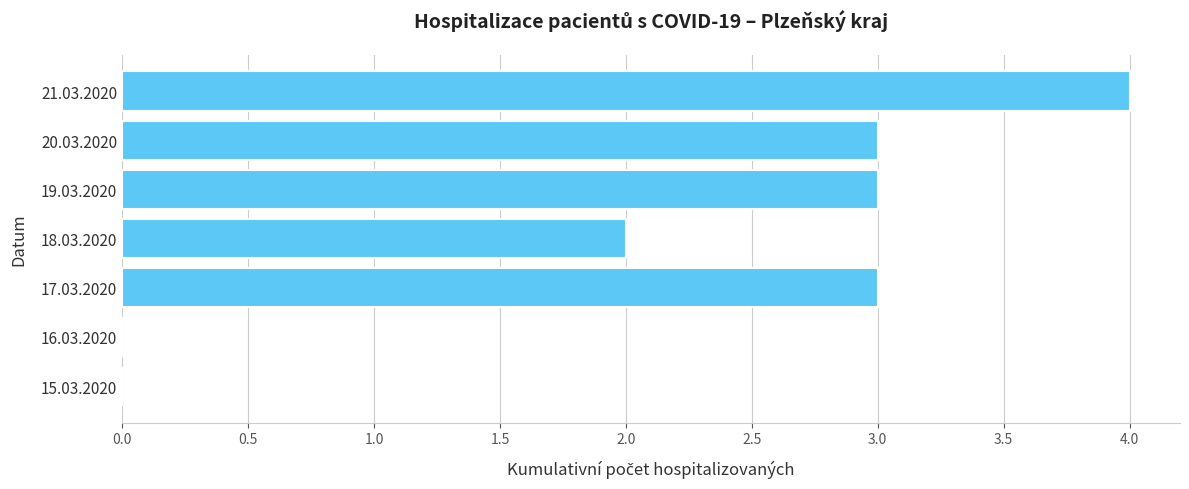

At which category does the chart reach its peak across all series?

21.03.2020